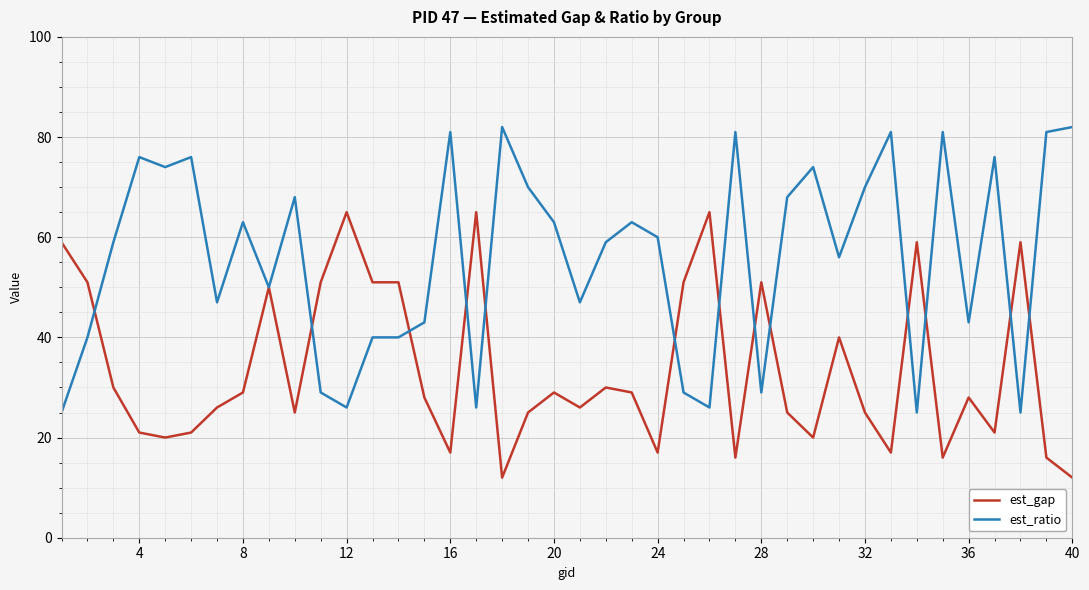

What is the greatest value displayed?

82